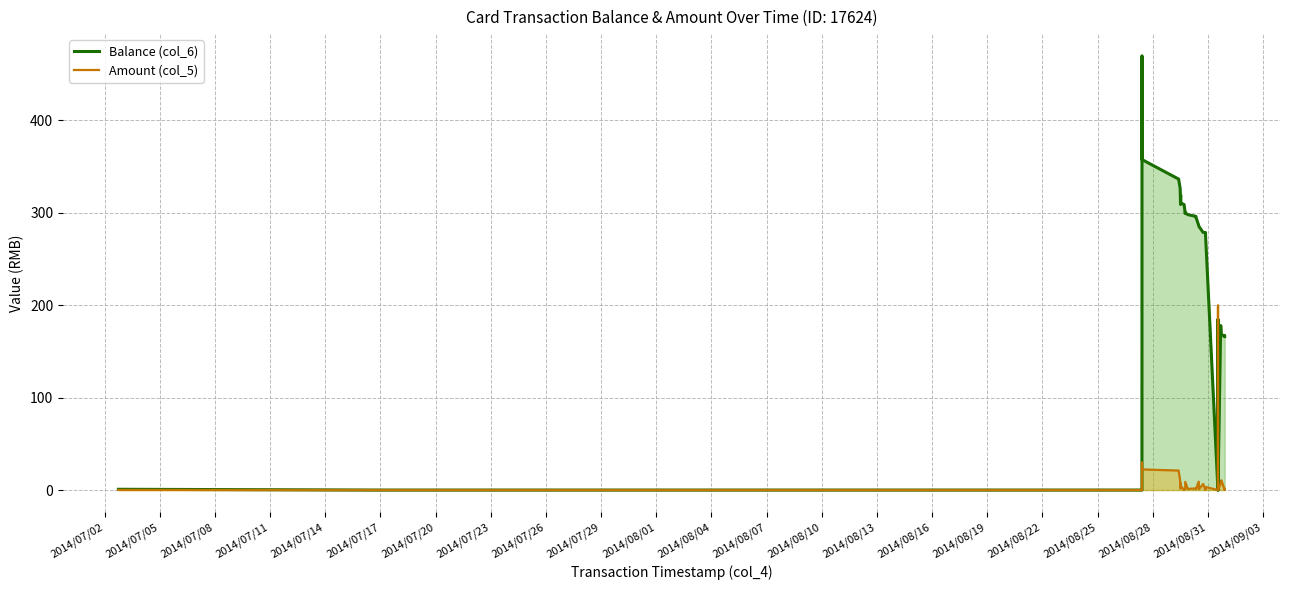

Reading left to right, transcribe all the data shown in this chart.

Balance (col_6): 0.8	0.0	0.0	470.0	440.0	410.0	380.0	357.7	336.6	326.6	309.1	319.3	315.2	310.6	309.1	299.2	300.2	298.1	296.2	295.4	286.4	285.4	278.9	278.6	278.8	275.4	0.0	185.0	0.0	178.1	167.5	167.4	166.1
Amount (col_5): 0.1	0.0	0.0	30.0	30.0	30.0	30.0	22.3	21.1	10.0	1.5	7.3	4.1	4.6	0.1	1.0	8.8	1.2	1.8	0.8	9.1	1.0	6.5	0.1	0.1	3.3	0.0	200.0	0.0	6.9	10.6	0.1	1.3